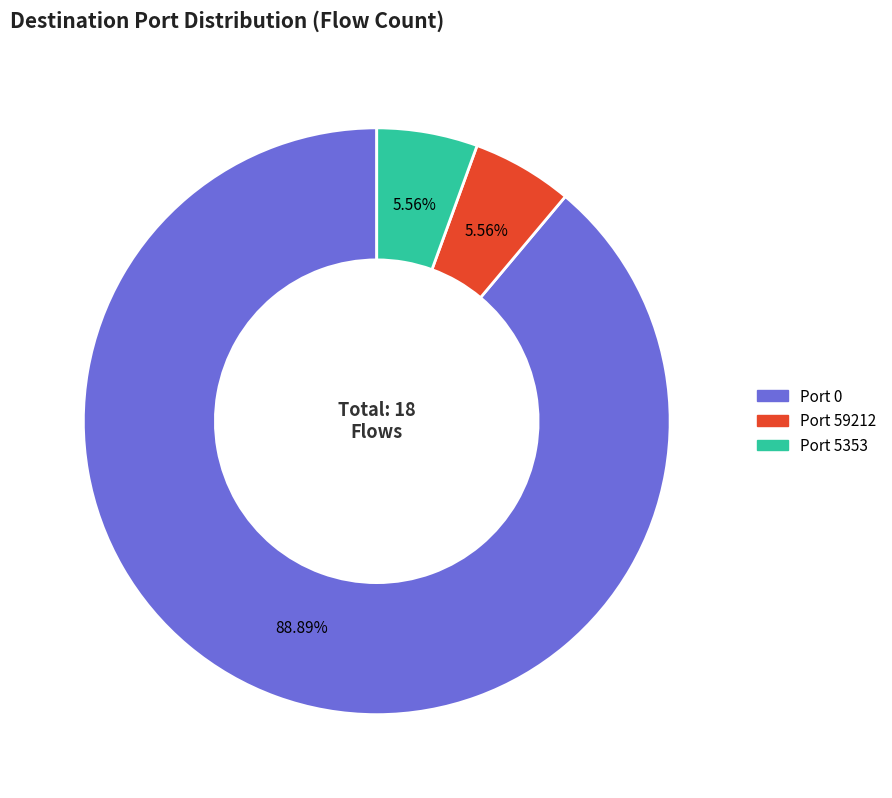

Is there any slice that represents more than half of the pie?

Yes